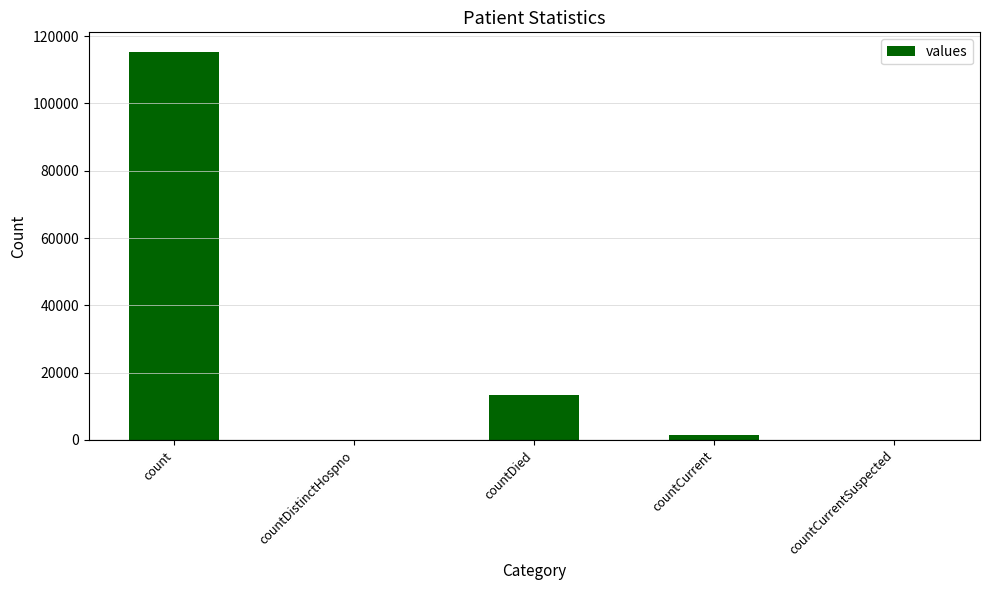

Are the bars grouped side by side (vs. stacked)?

No